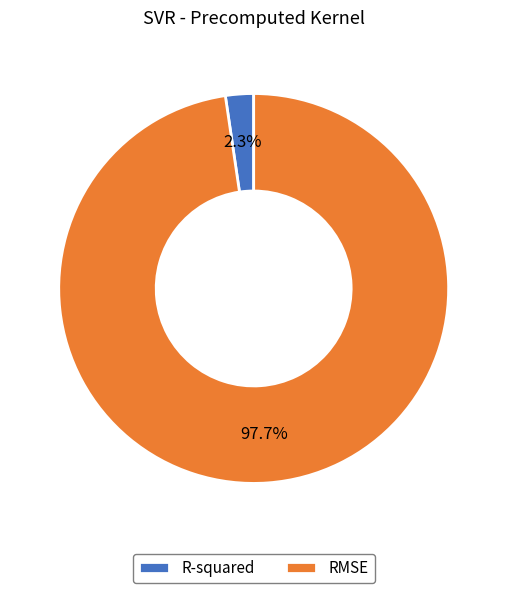

Which category has the biggest portion of the pie?

RMSE